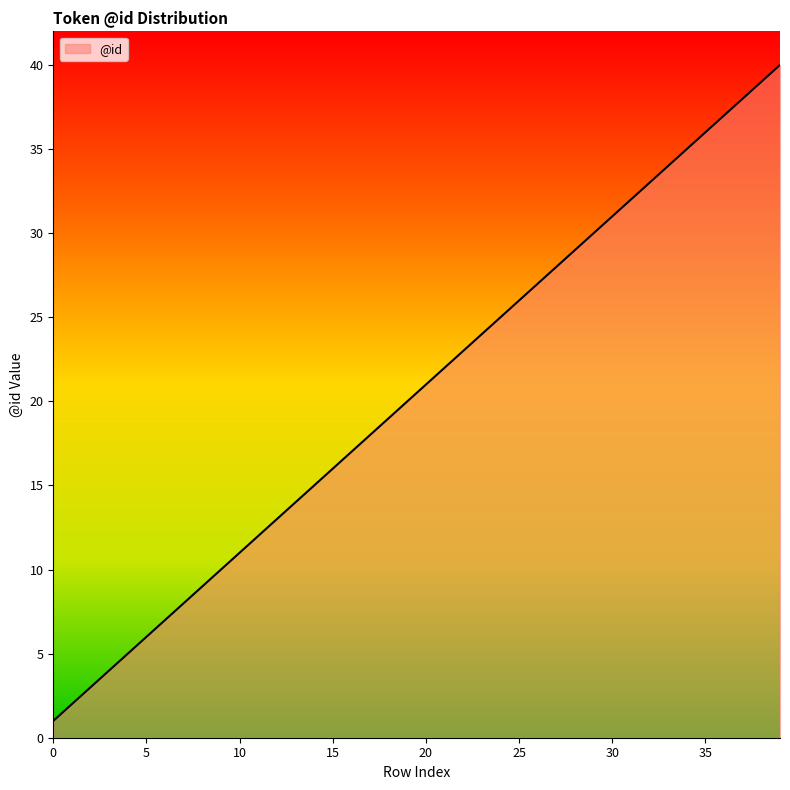

What is the greatest value displayed?

40